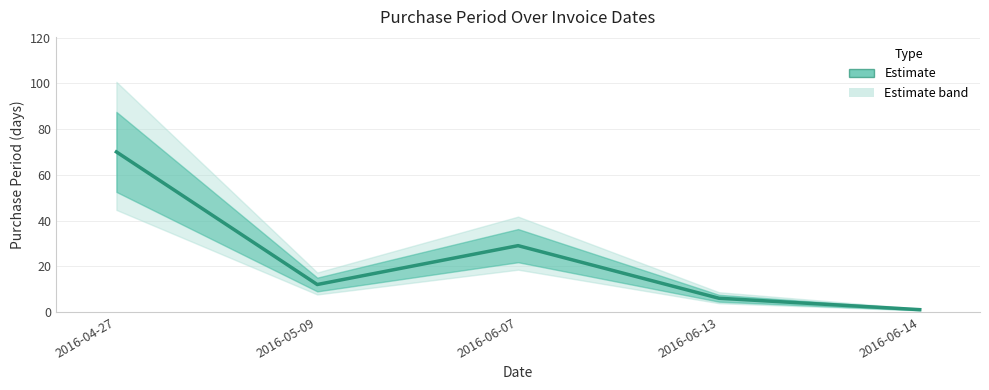

What is the label of the 3rd point from the left?

2016-06-07